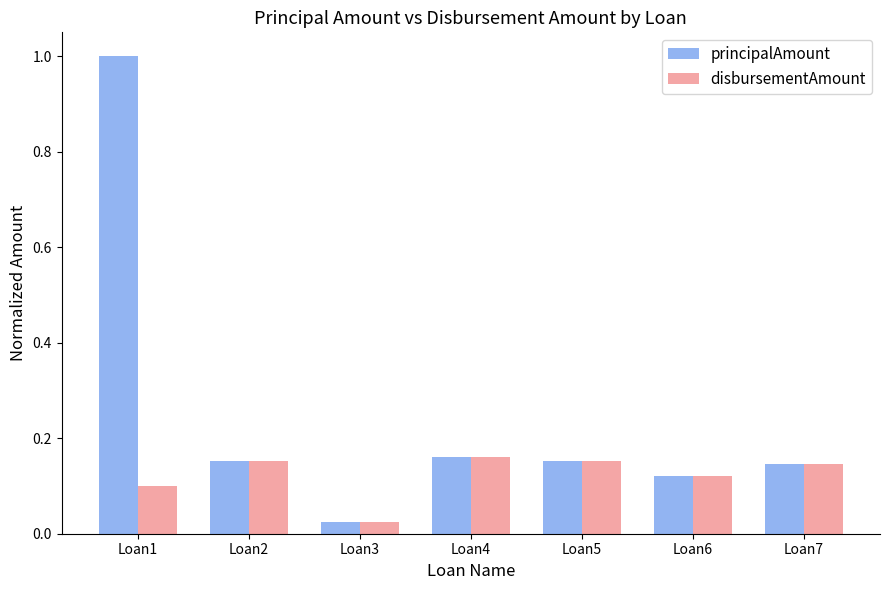

List the series in order of their peak value, lowest first.

disbursementAmount, principalAmount